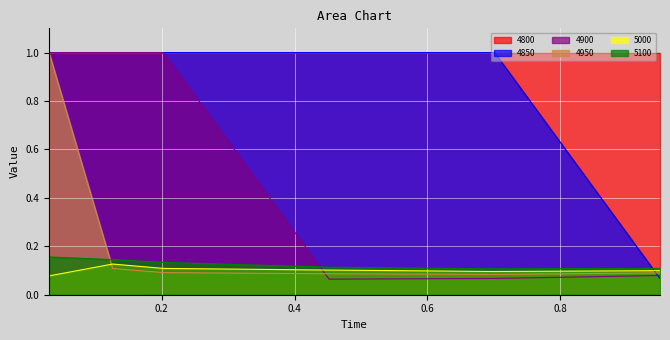

What is the label of the 4th point from the left?

0.4520547945205479